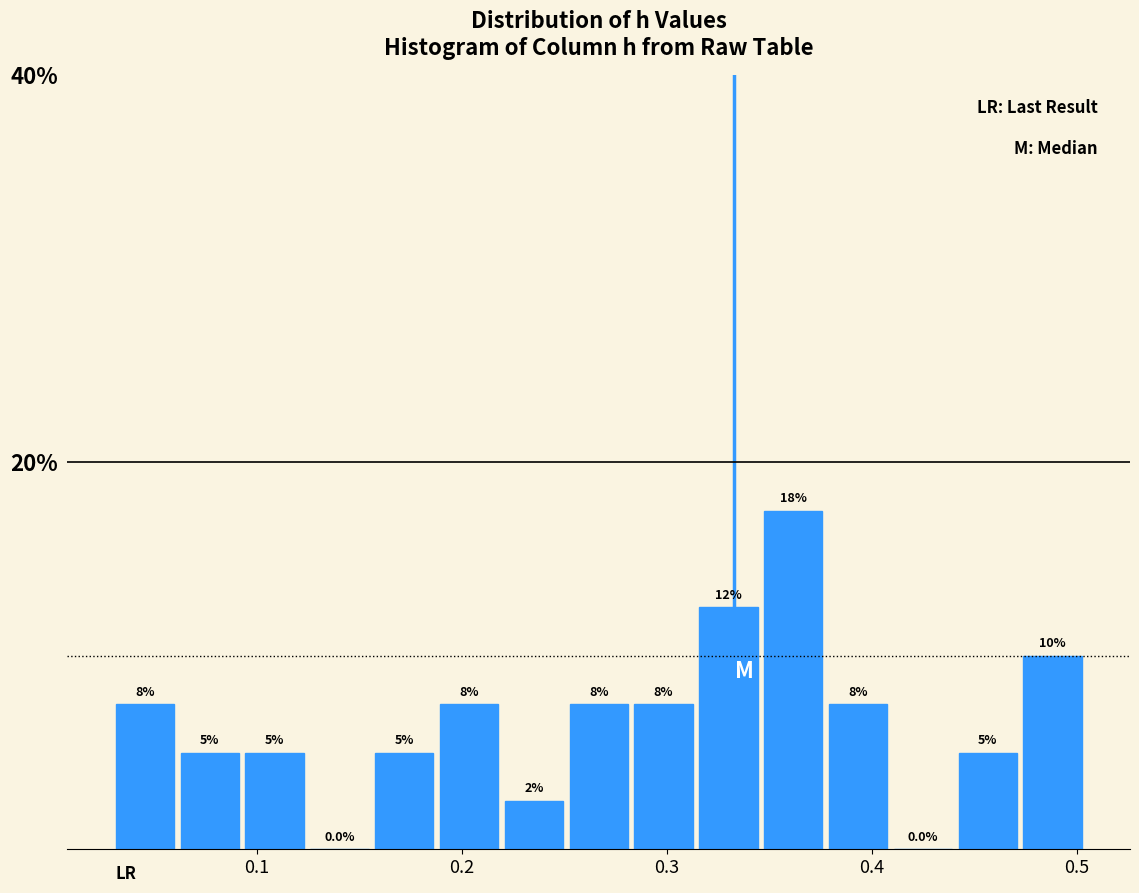

Read against the x-axis, roughly where is the centre of the tallest bar?

0.36